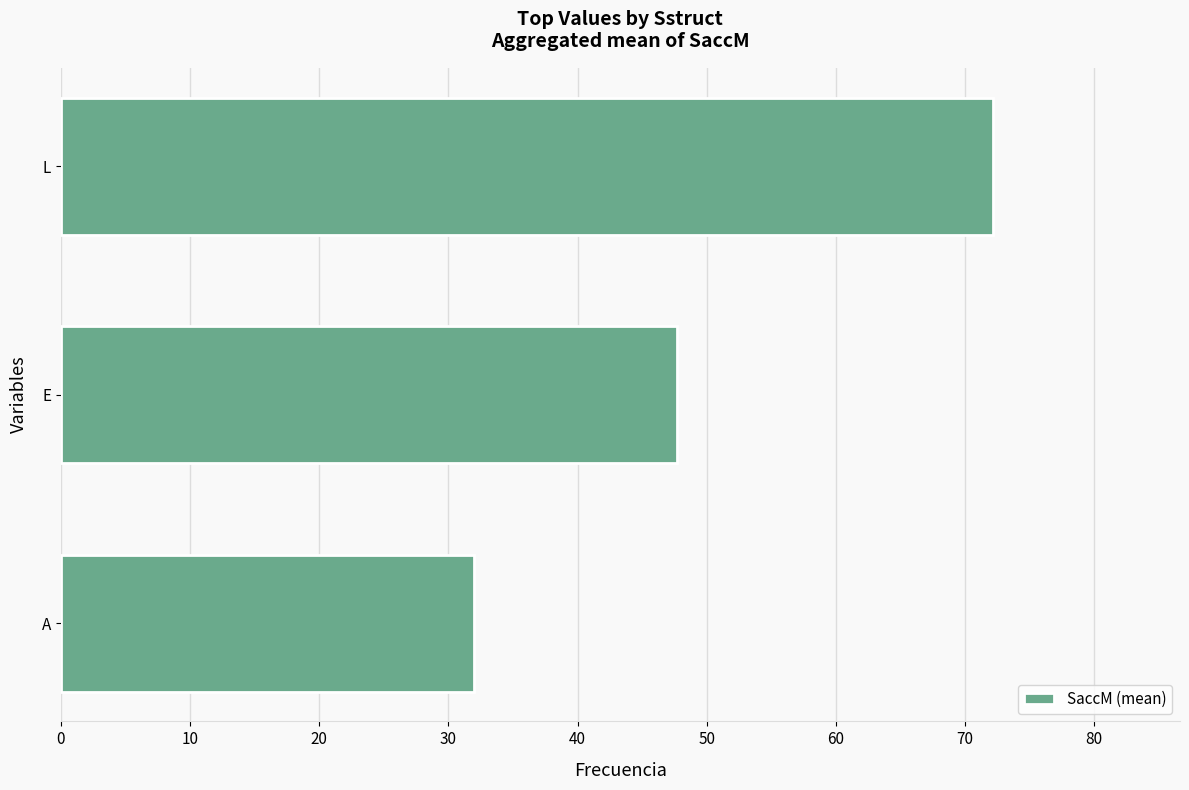

Reading bottom to top, what are all the values shown in this chart?

32.0	47.7	72.2